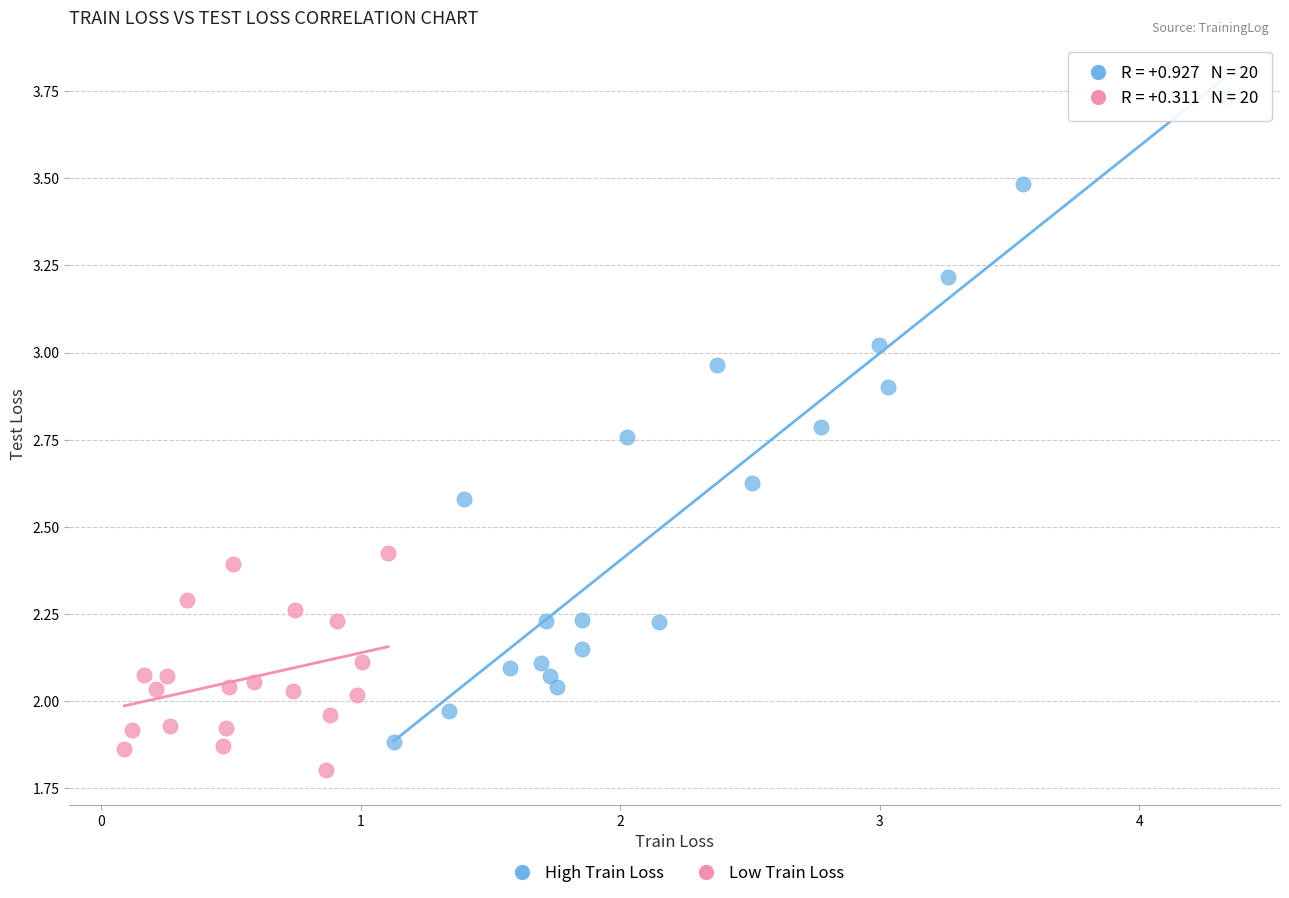

Which series has the widest spread of Y values?

High Train Loss